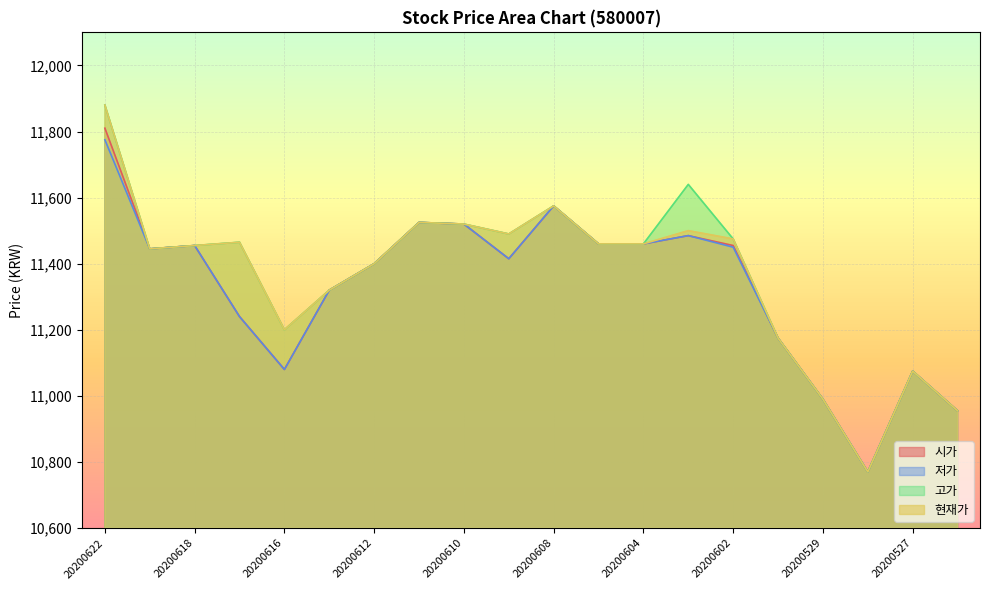

At which category does 현재가 reach its first local valley?

20200619